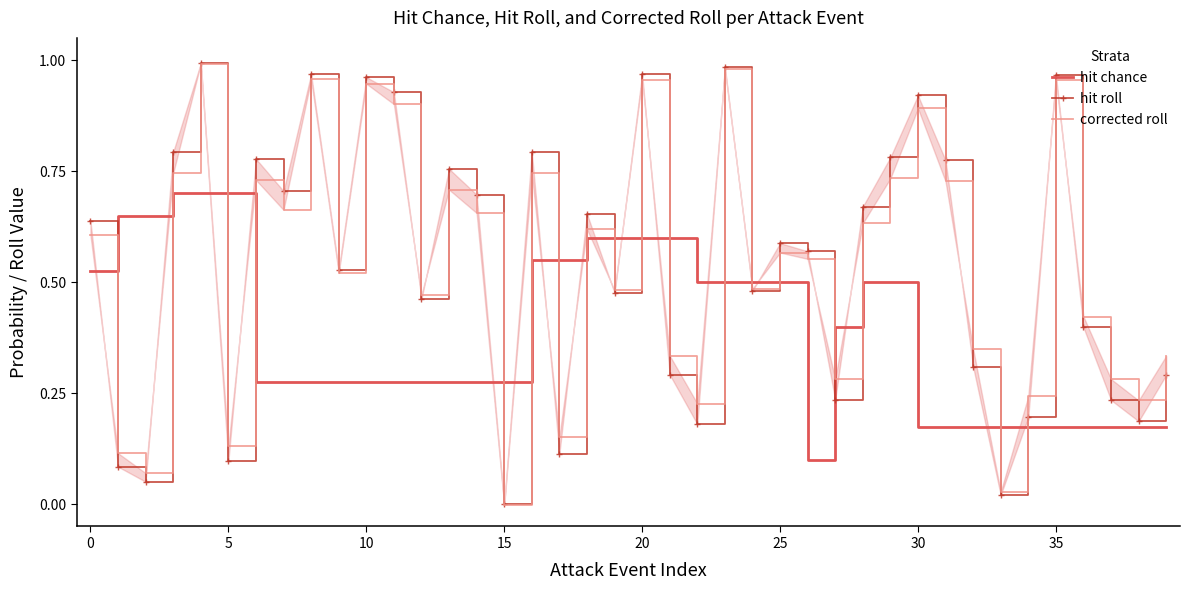

What is the difference between the second highest and second lowest values in the hit chance series?

0.5